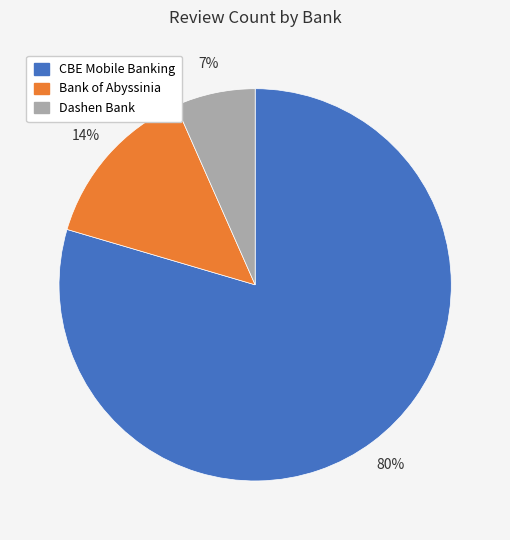

To the nearest percent, what is the average slice percentage?

33%